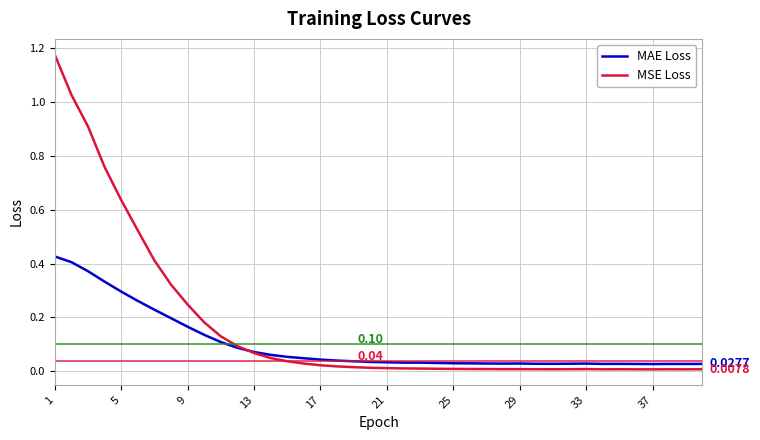

Which series has the widest spread of values?

MSE Loss